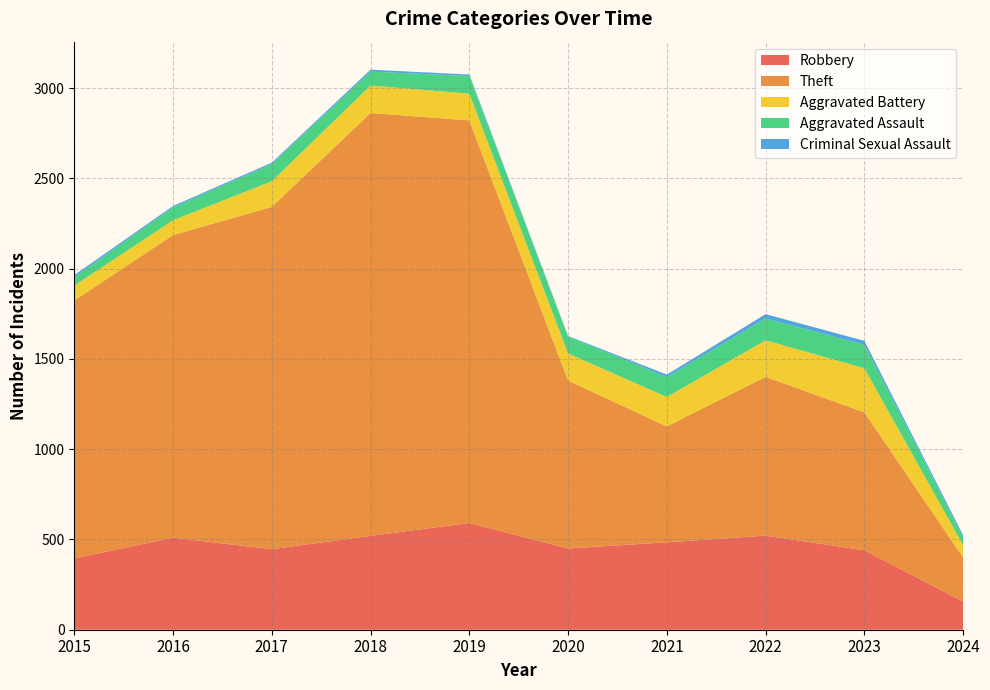

Reading left to right, what are all the values shown in this chart?

Robbery: 2015=395	2016=510	2017=446	2018=520	2019=591	2020=450	2021=484	2022=521	2023=440	2024=156
Theft: 2015=1429	2016=1676	2017=1896	2018=2342	2019=2230	2020=930	2021=642	2022=880	2023=764	2024=244
Aggravated Battery: 2015=82	2016=82	2017=142	2018=152	2019=148	2020=150	2021=163	2022=202	2023=244	2024=68
Aggravated Assault: 2015=46	2016=71	2017=95	2018=77	2019=98	2020=94	2021=110	2022=121	2023=130	2024=45
Criminal Sexual Assault: 2015=12	2016=8	2017=8	2018=11	2019=8	2020=3	2021=14	2022=24	2023=22	2024=11